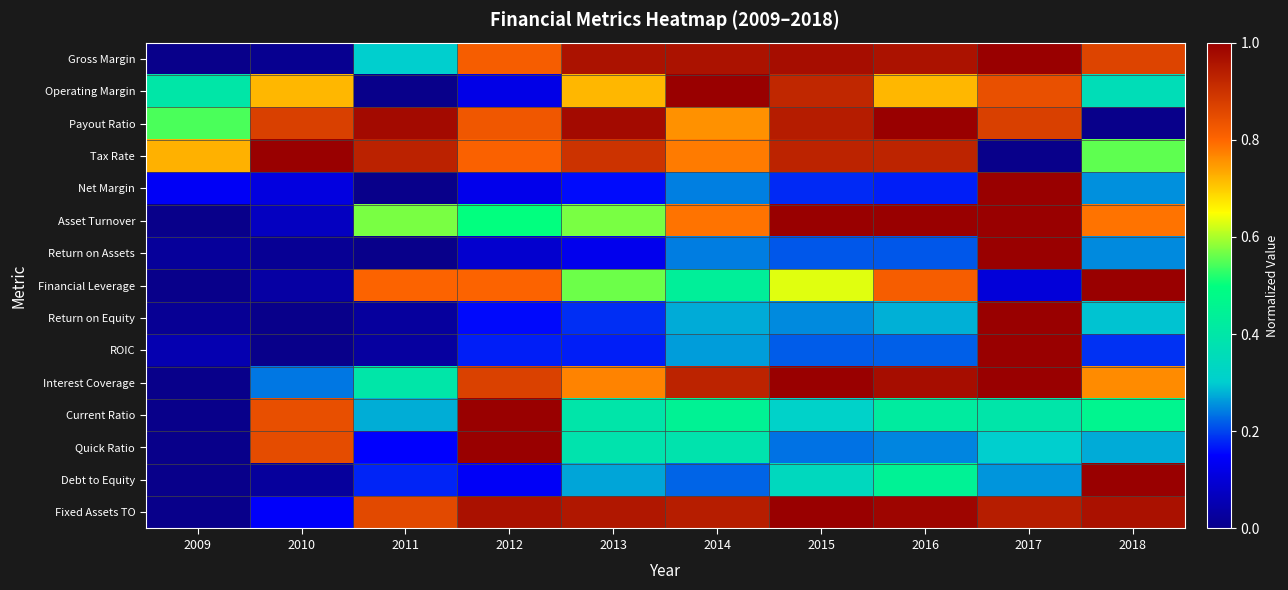

List the series in order of their peak value, highest first.

Gross Margin, Operating Margin, Payout Ratio, Tax Rate, Net Margin, Asset Turnover, Return on Assets, Financial Leverage, Return on Equity, ROIC, Interest Coverage, Current Ratio, Quick Ratio, Debt to Equity, Fixed Assets TO